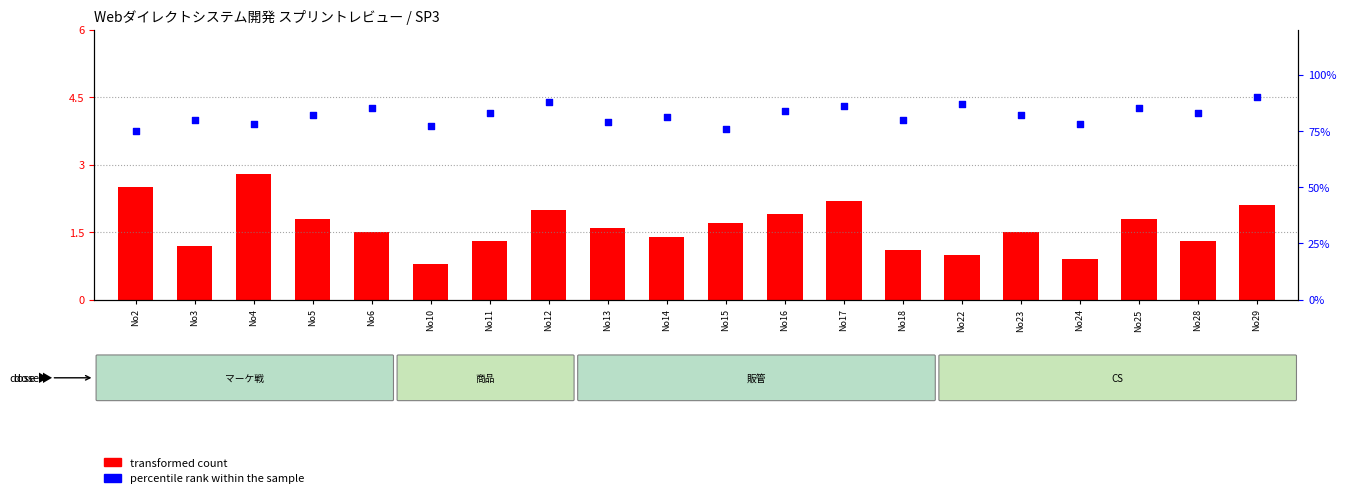

What are all the series names shown in the legend?

transformed count, percentile rank within the sample